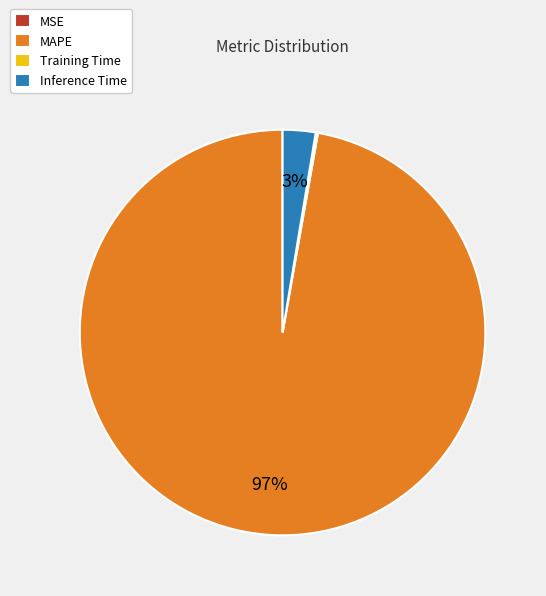

True or false: Inference Time accounts for 3% of the total.

True